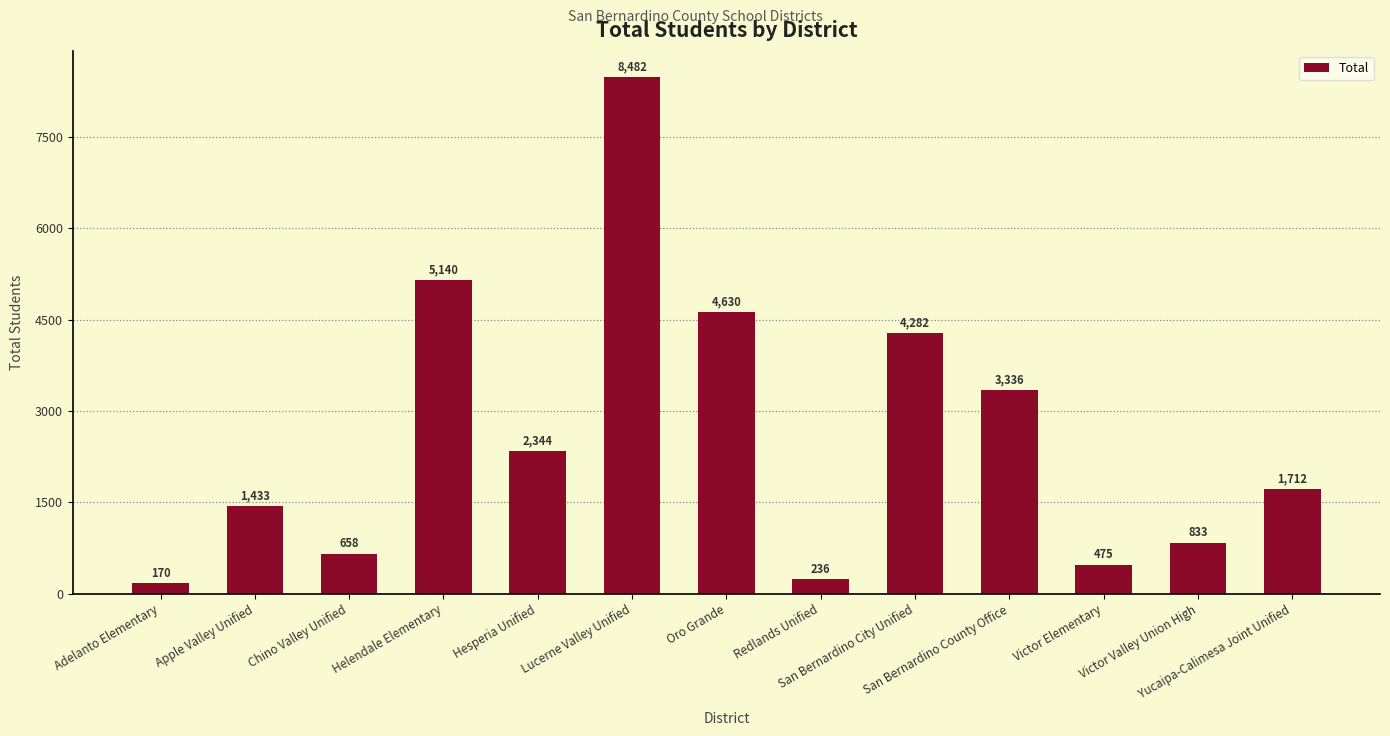

What is the label of the 10th bar from the left?

San Bernardino County Office